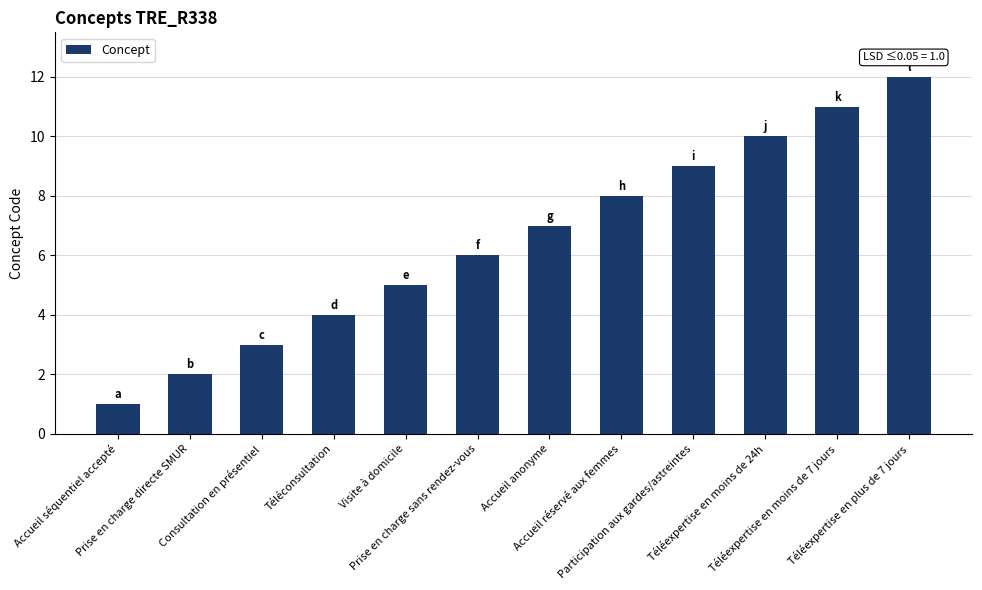

Reading right to left, what are all the values shown in this chart?

Téléexpertise en plus de 7 jours=12	Téléexpertise en moins de 7 jours=11	Téléexpertise en moins de 24h=10	Participation aux gardes/astreintes=9	Accueil réservé aux femmes=8	Accueil anonyme=7	Prise en charge sans rendez-vous=6	Visite à domicile=5	Téléconsultation=4	Consultation en présentiel=3	Prise en charge directe SMUR=2	Accueil séquentiel accepté=1